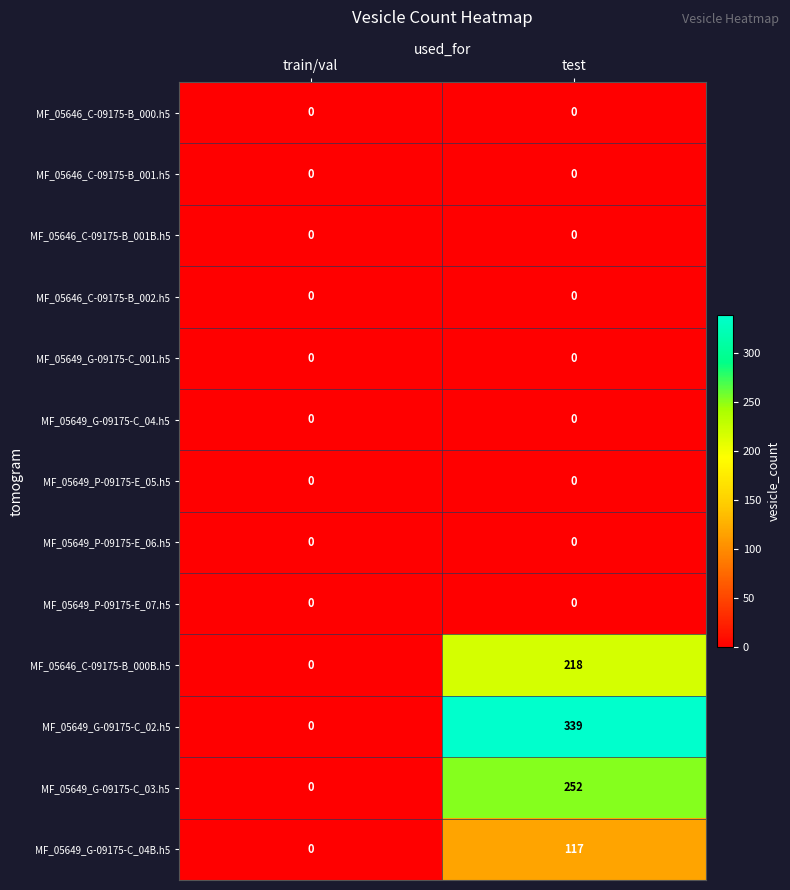

At how many categories does at least one series exceed 7?

1